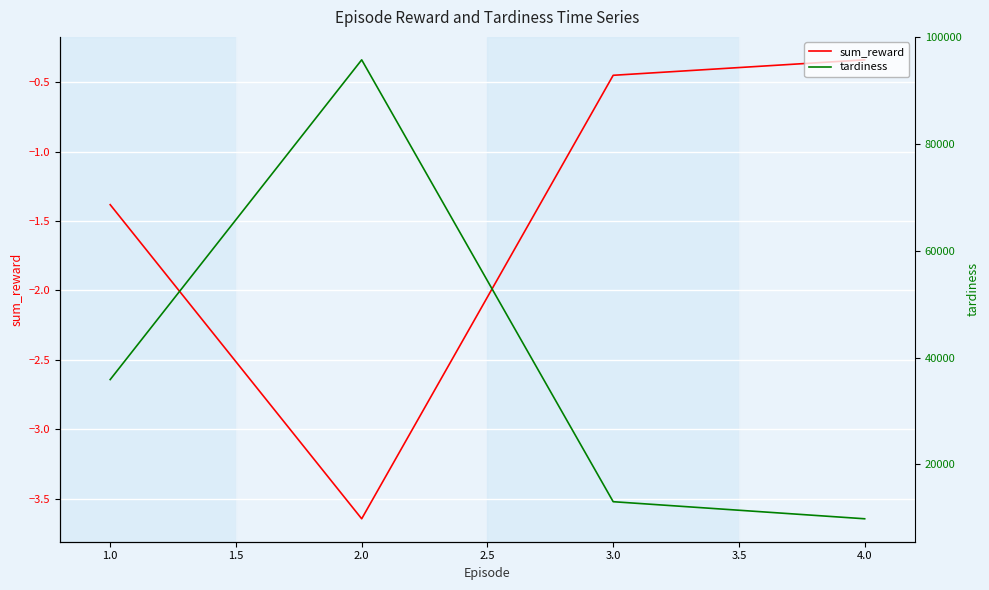

Which series has the largest range (max minus min)?

tardiness